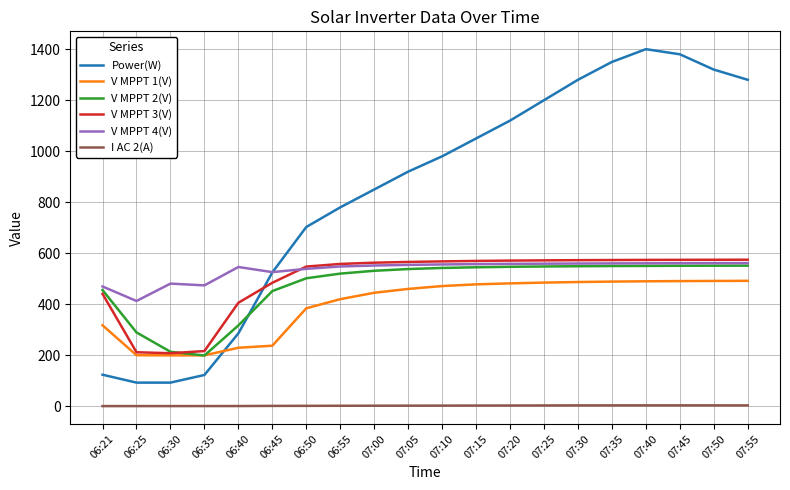

Is this an area chart (filled region under the line)?

No